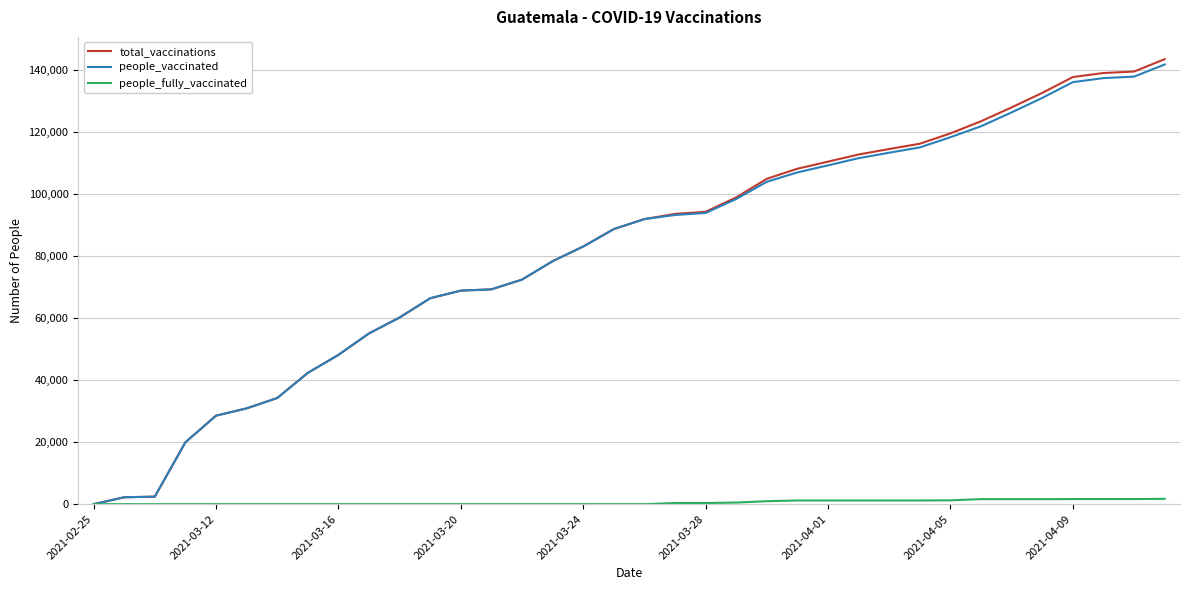

What is the greatest value displayed?

143488